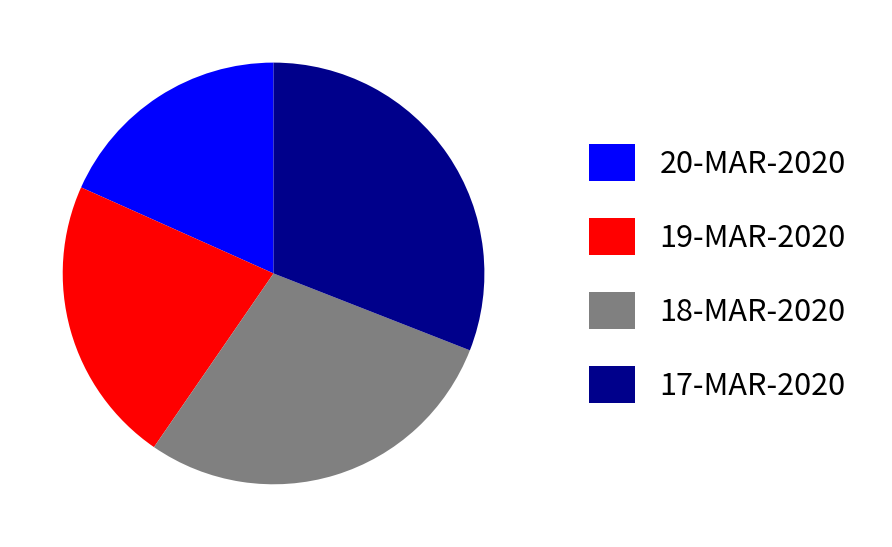

Approximately how many times larger is the value at 19-MAR-2020 compared to 20-MAR-2020?

1.2